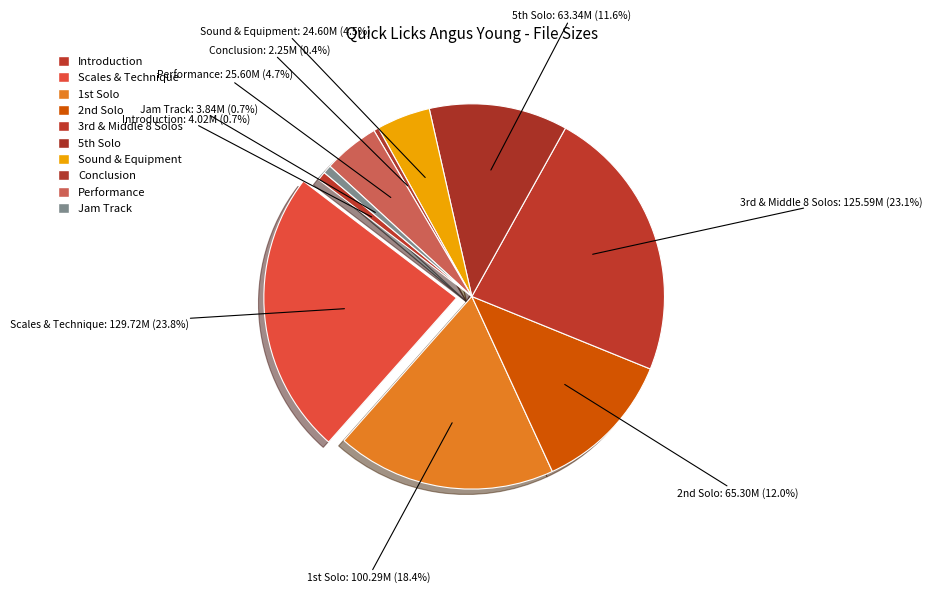

Which category has the biggest portion of the pie?

02_-_Scales_&_Technique.avi